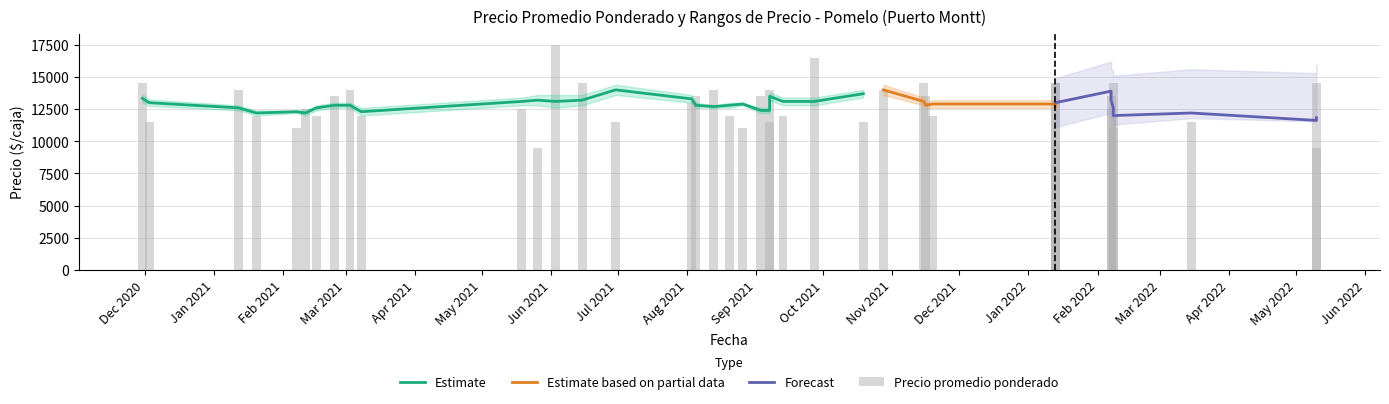

What is the minimum value shown in the chart?

9000